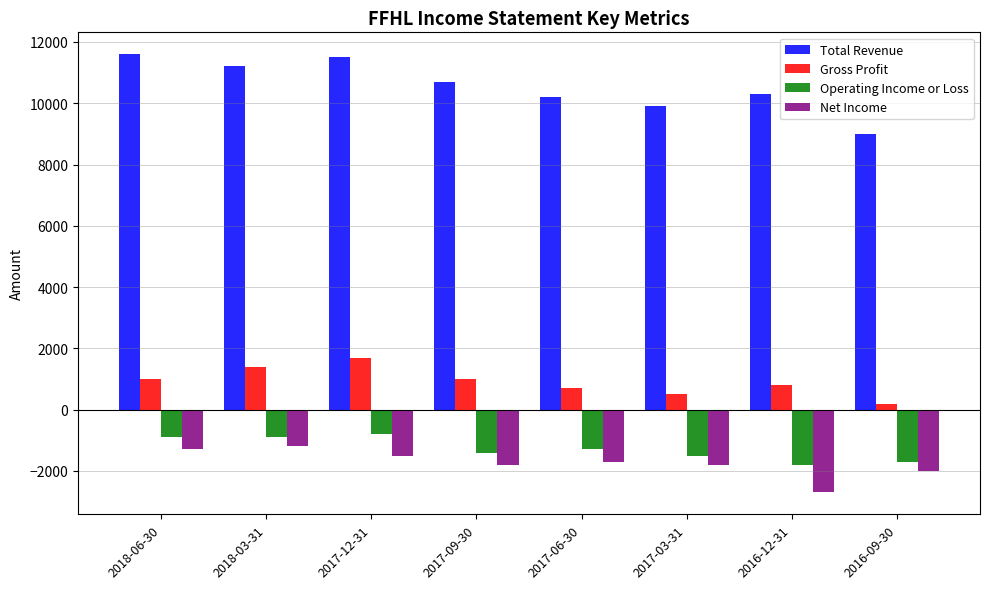

How many bars are there in each group?

4